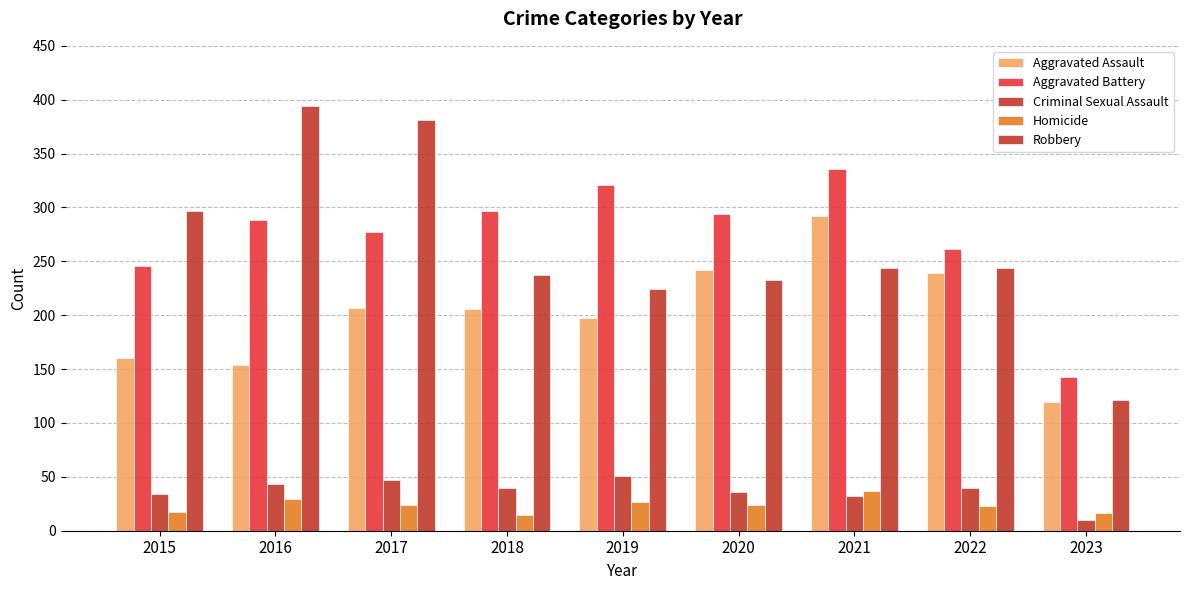

Count the number of data series in this chart.

5